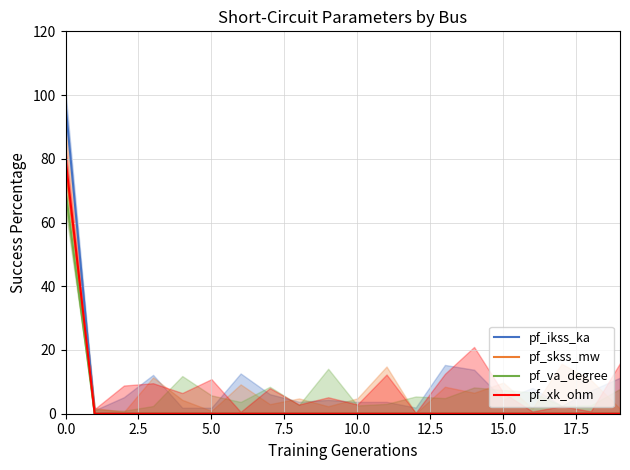

Which series has the widest spread of values?

pf_ikss_ka